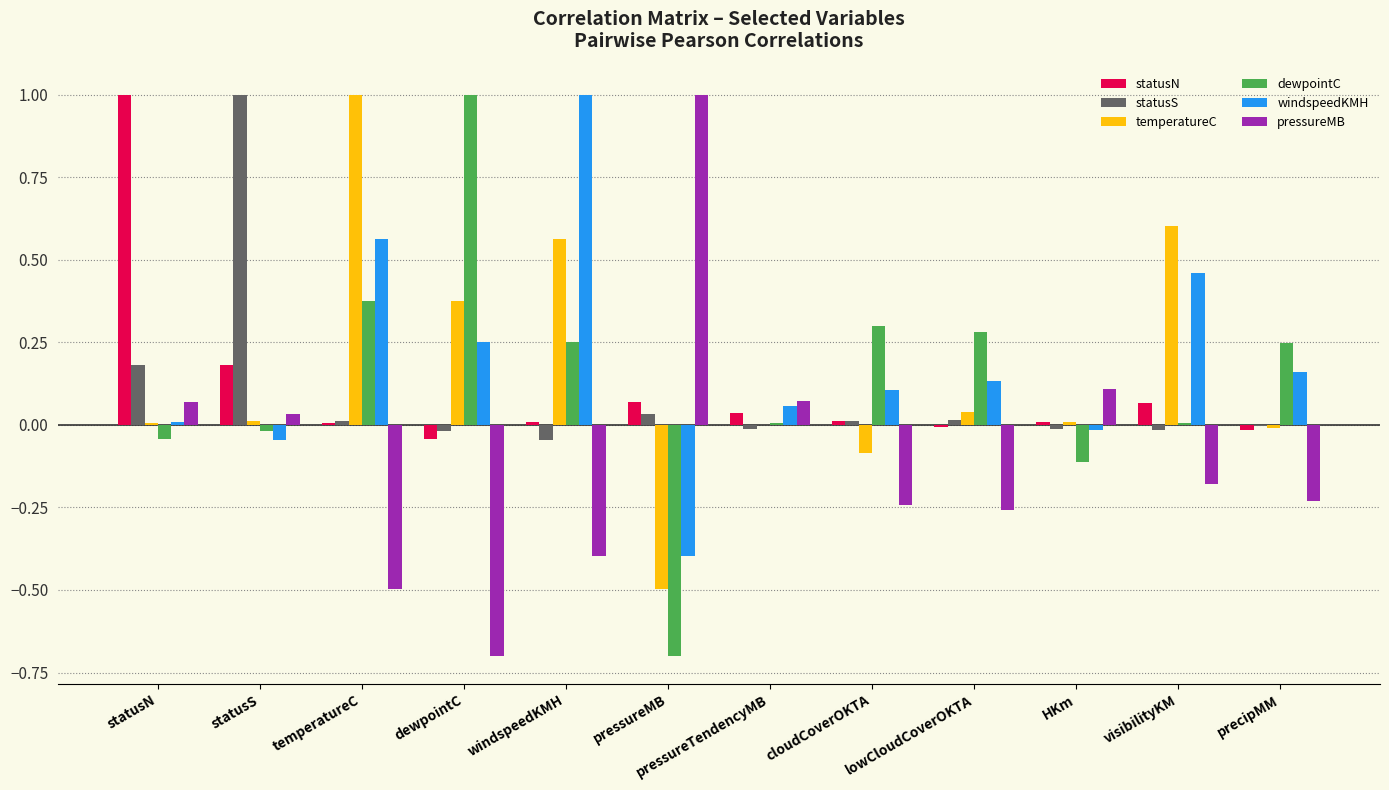

Are the bars grouped side by side (vs. stacked)?

Yes